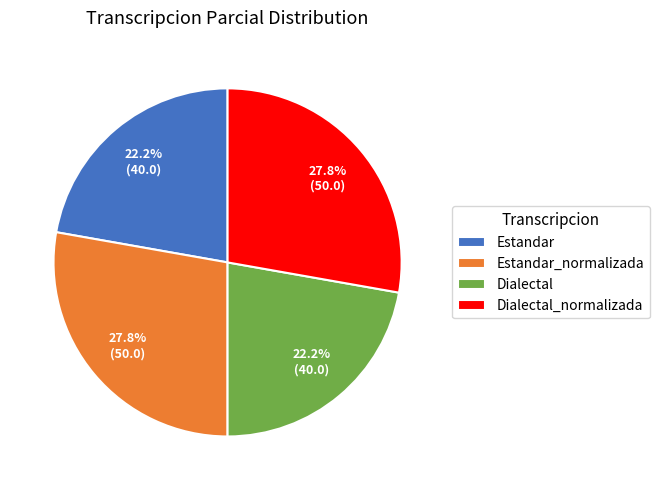

What percentage is the Estandar_normalizada slice, to the nearest percent?

28%